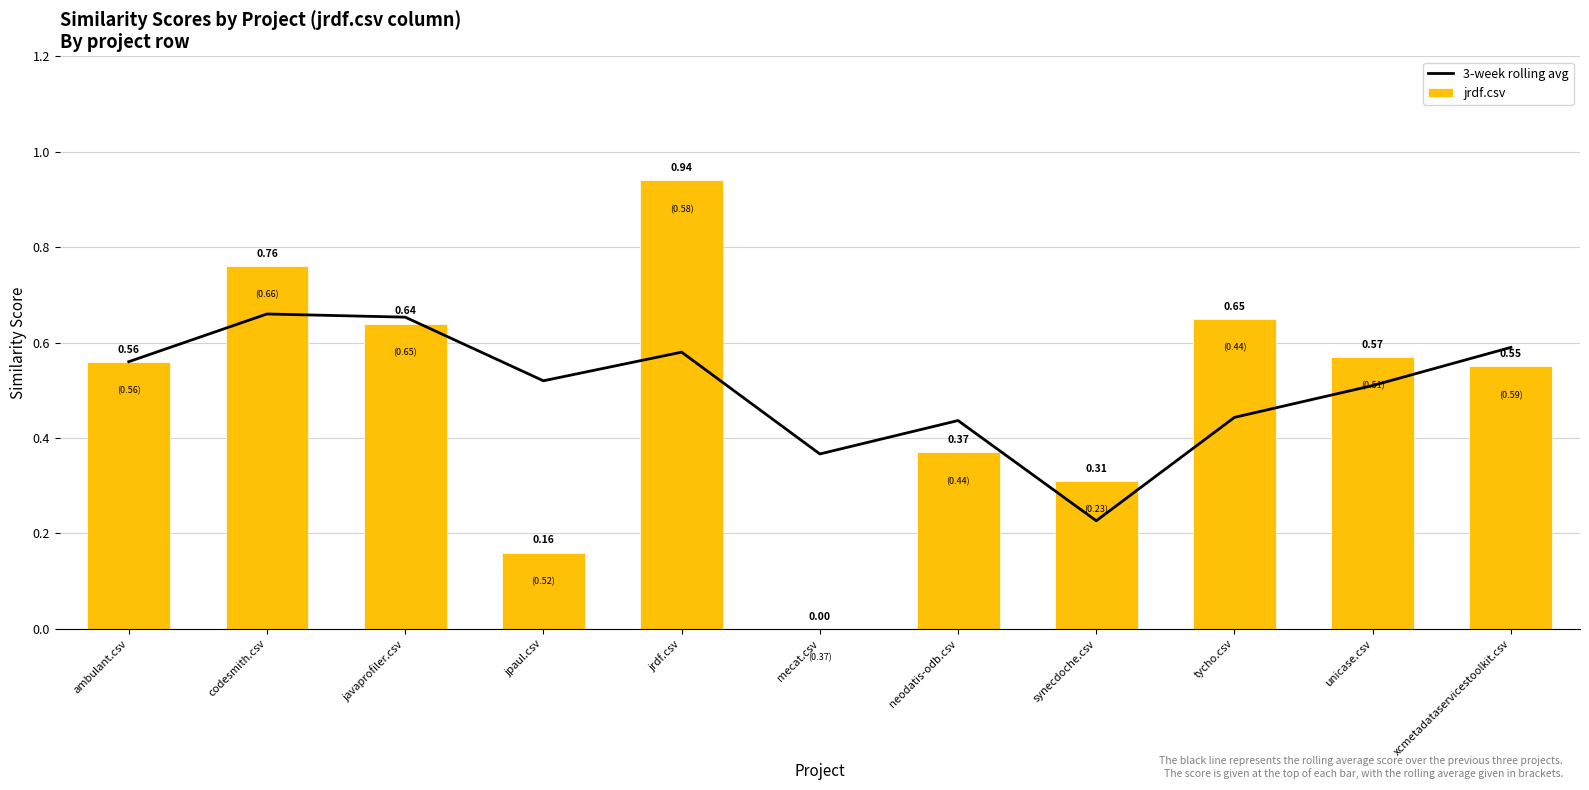

What is the label of the 9th bar from the right?

javaprofiler.csv